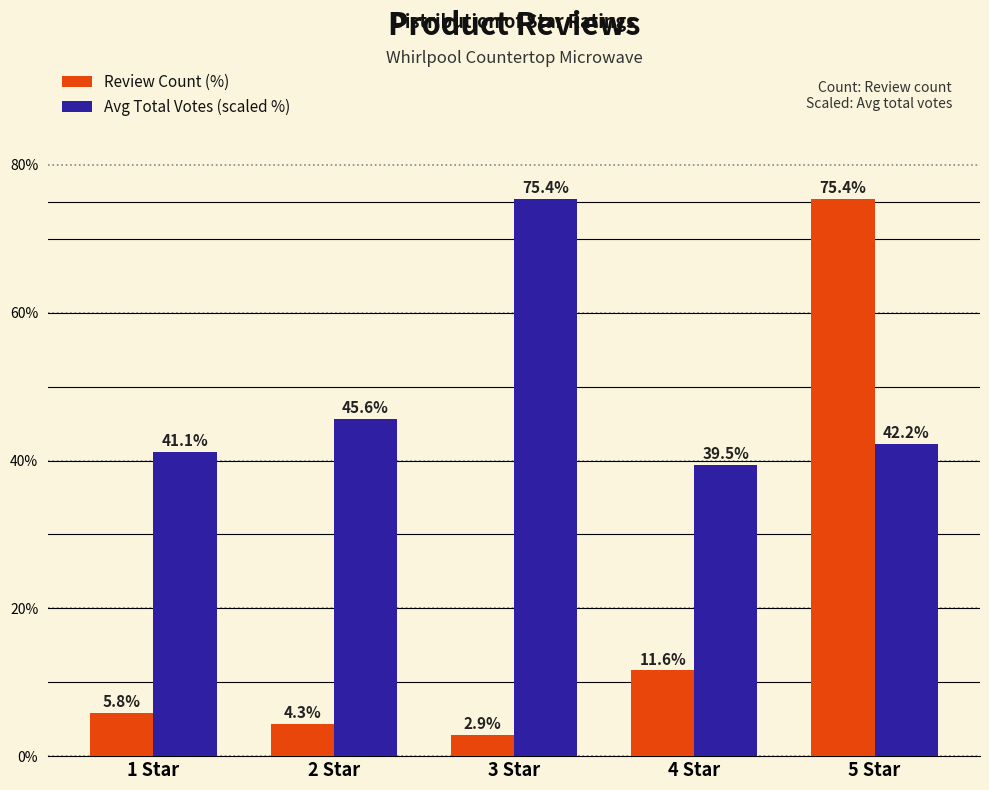

True or false: Avg Total Votes (scaled %) has a value of 66.9 at 5 Star.

False